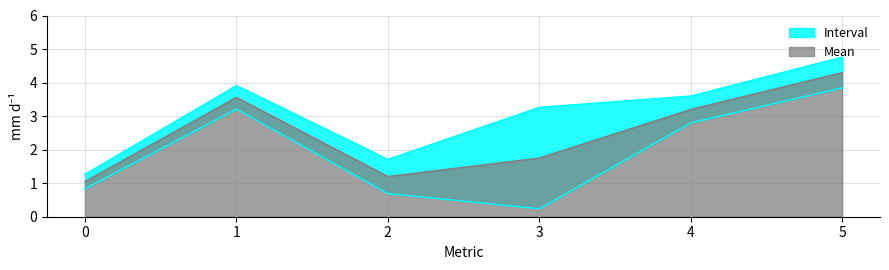

The chart shows a value of 3.6 at 1. True or false?

True